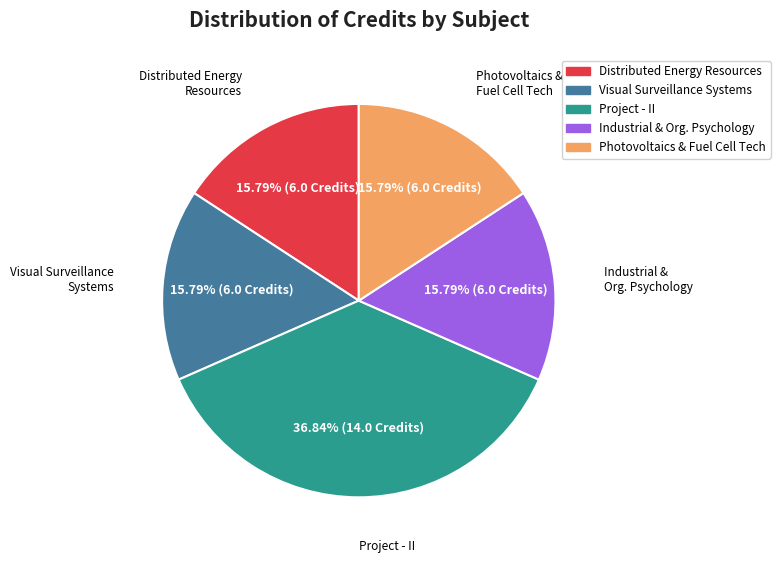

Does any single category account for the majority?

No